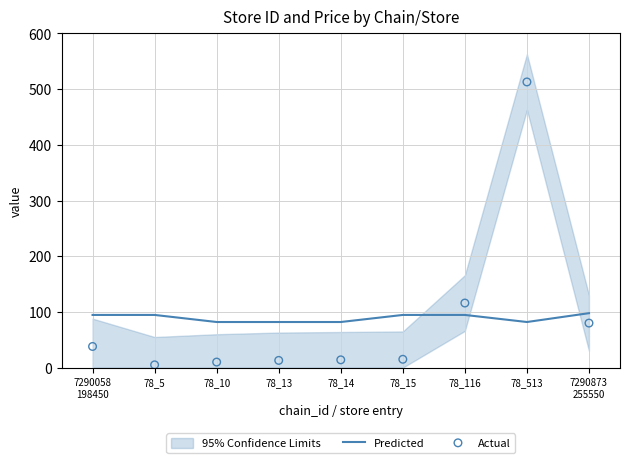

At how many categories does at least one series exceed 308?

1